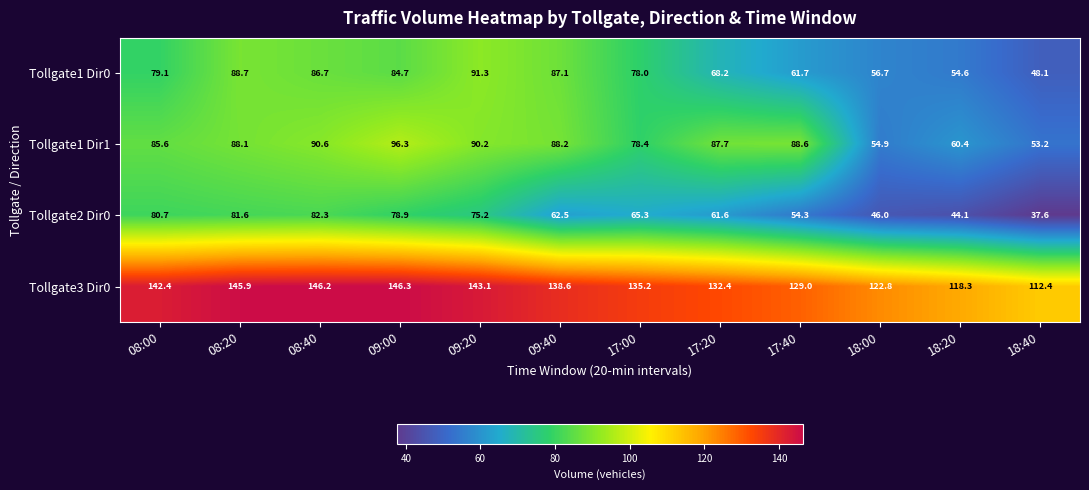

What is the highest value of the Tollgate1 Dir1 series?

96.3